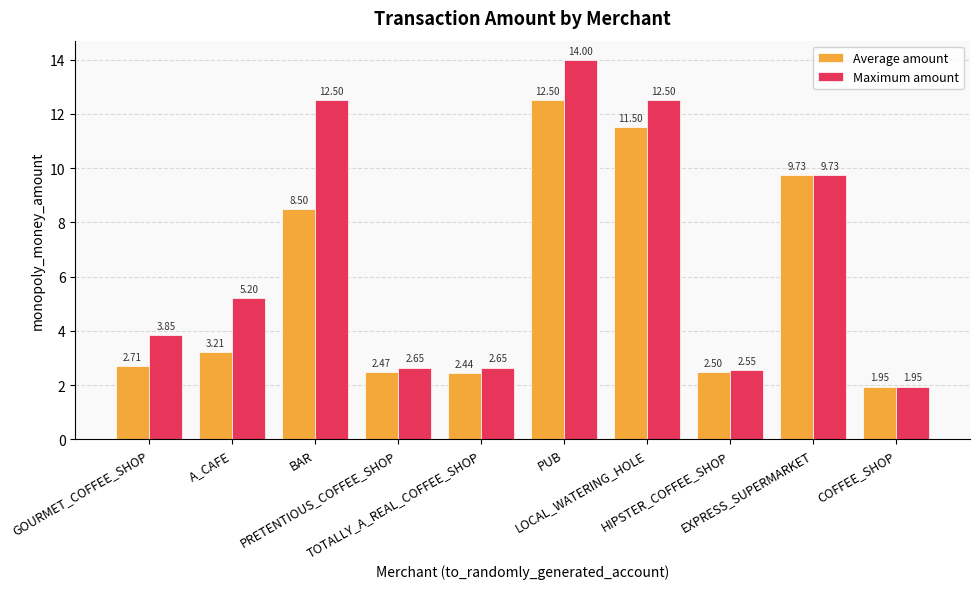

Rank the series by their average value, from highest to lowest.

Maximum amount, Average amount